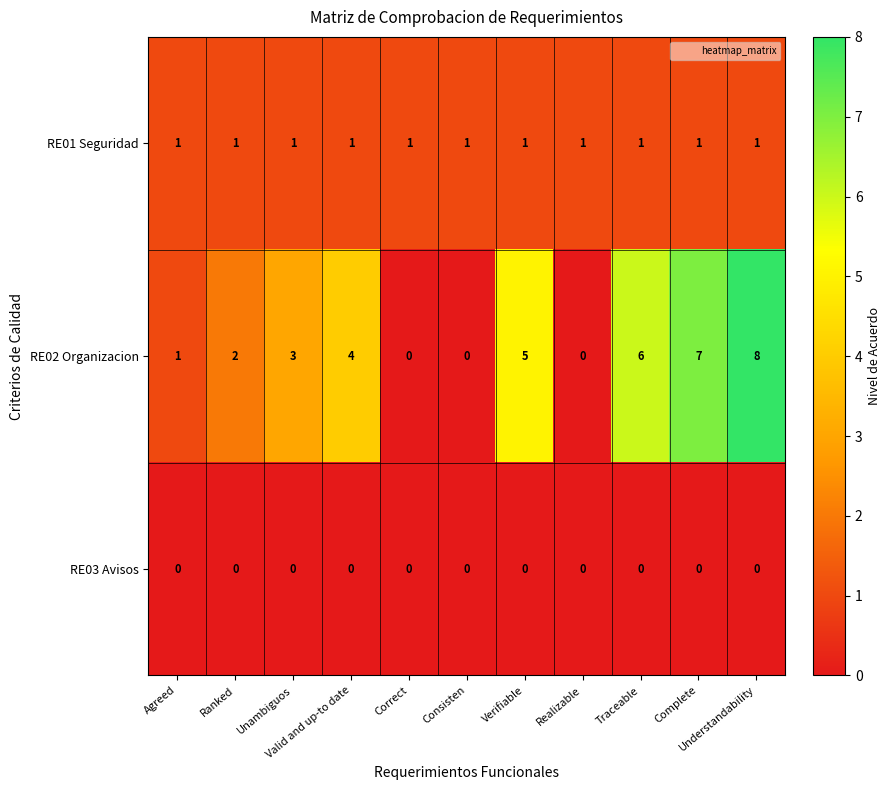

What is the sum of all RE01 Seguridad values?

11